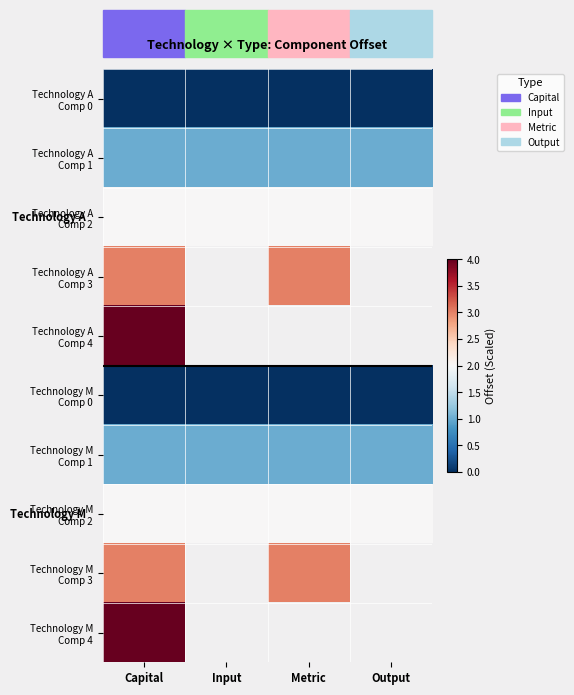

At which category does the chart reach its minimum across all series?

Capital